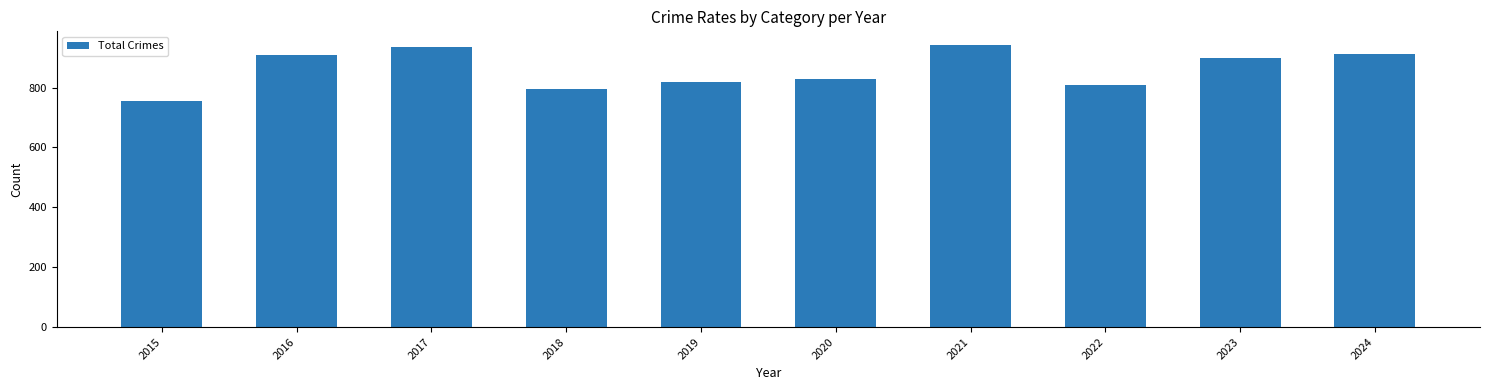

What is the difference between the maximum and minimum values?

187